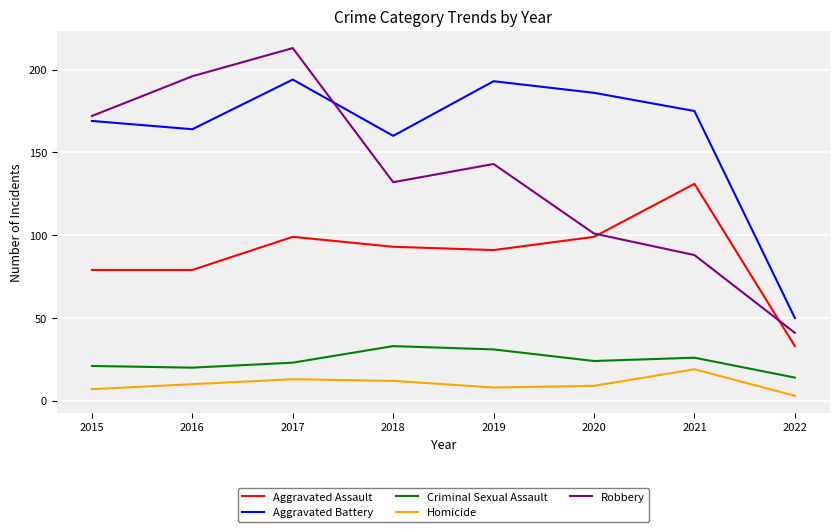

What is the lowest value of the Aggravated Assault series?

33